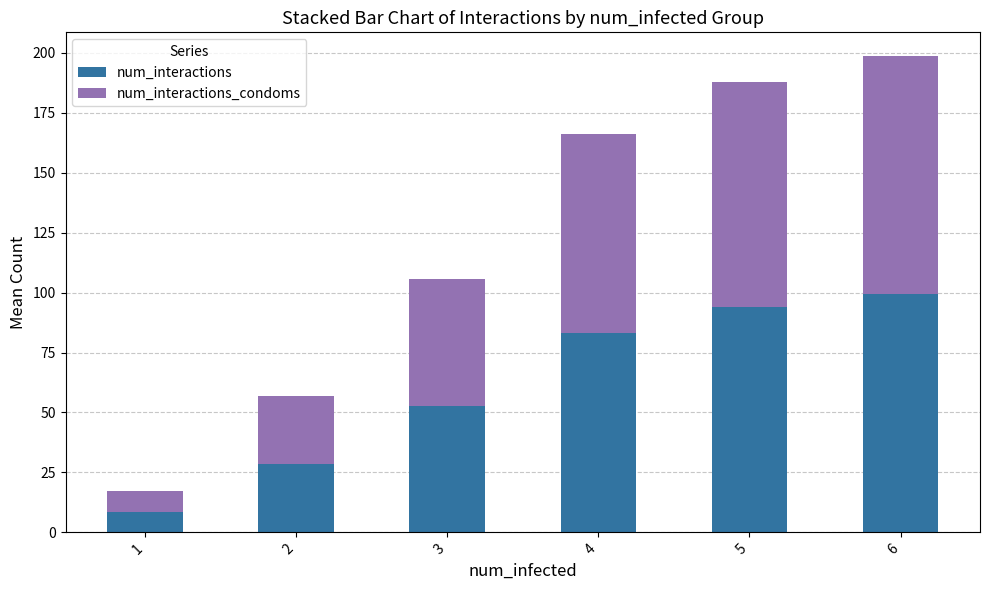

What are all the series names shown in the legend?

num_interactions, num_interactions_condoms